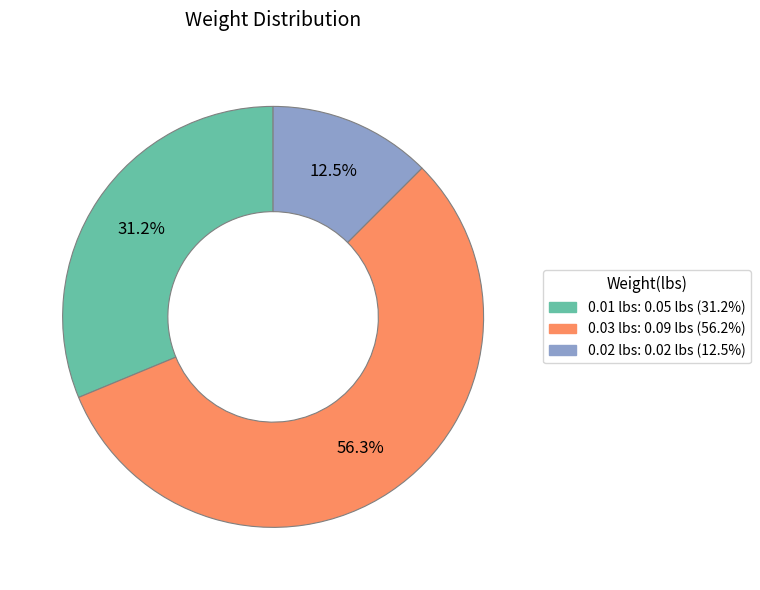

Does any single category account for the majority?

Yes